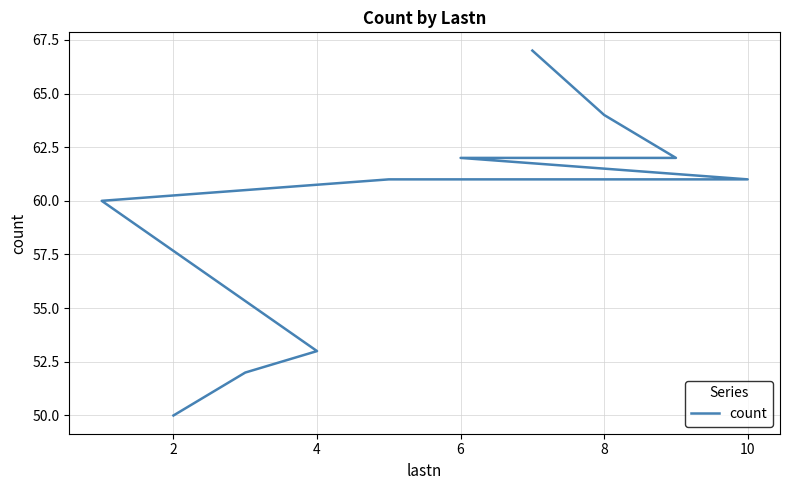

What is the maximum value shown in the chart?

67